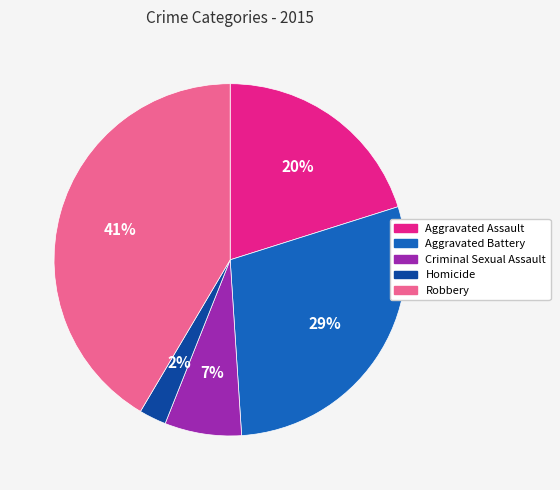

To the nearest percent, what portion does Aggravated Battery represent?

29%